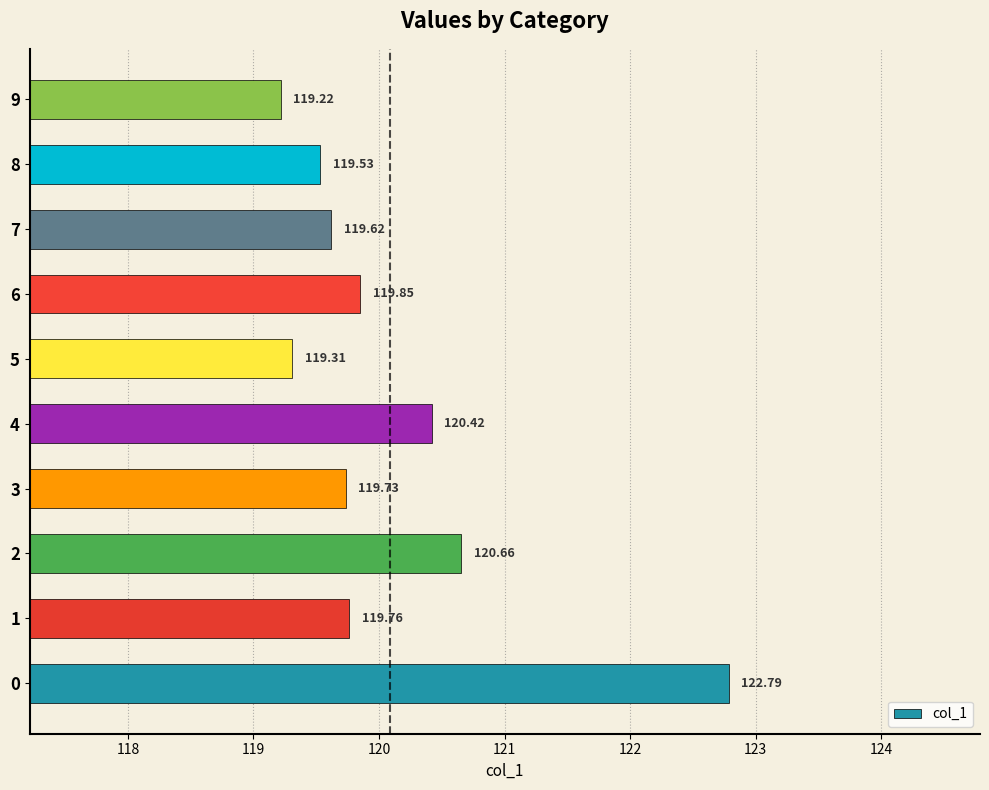

Rank the categories by value from lowest to highest.

9, 5, 8, 7, 3, 1, 6, 4, 2, 0